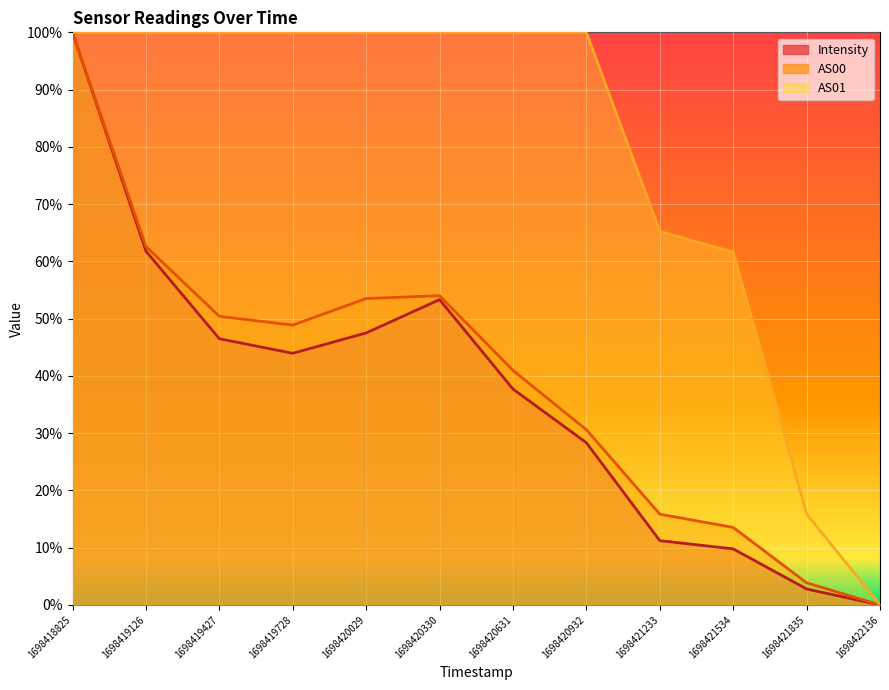

What is the sum of the AS01 values at 1698420932 and 1698421835?

1.2